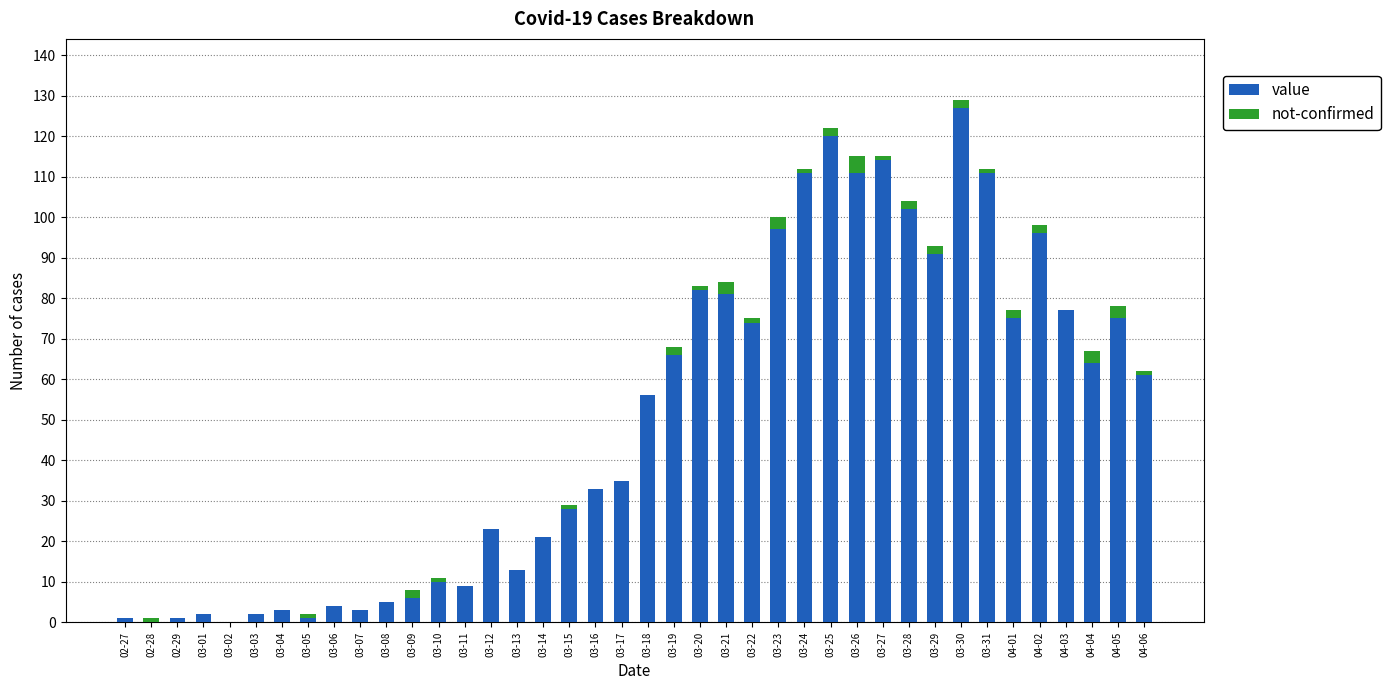

At which category is the sum across all series the highest?

03-30